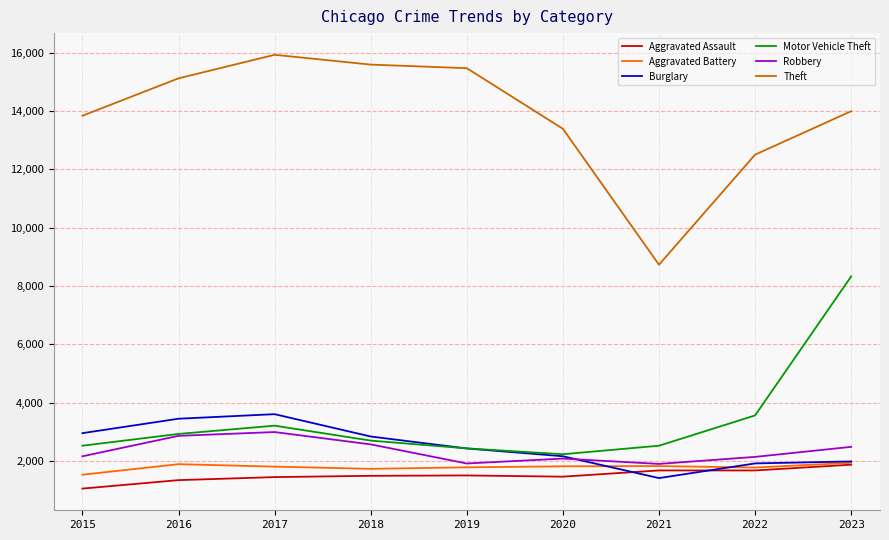

What is the highest value of the Aggravated Battery series?

1933